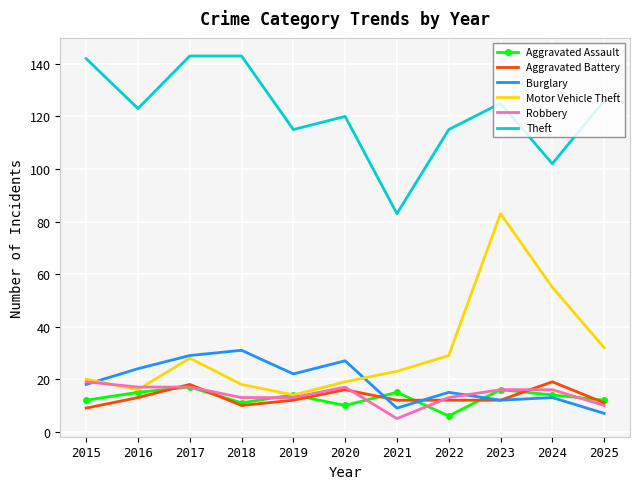

At how many categories does at least one series exceed 9?

11